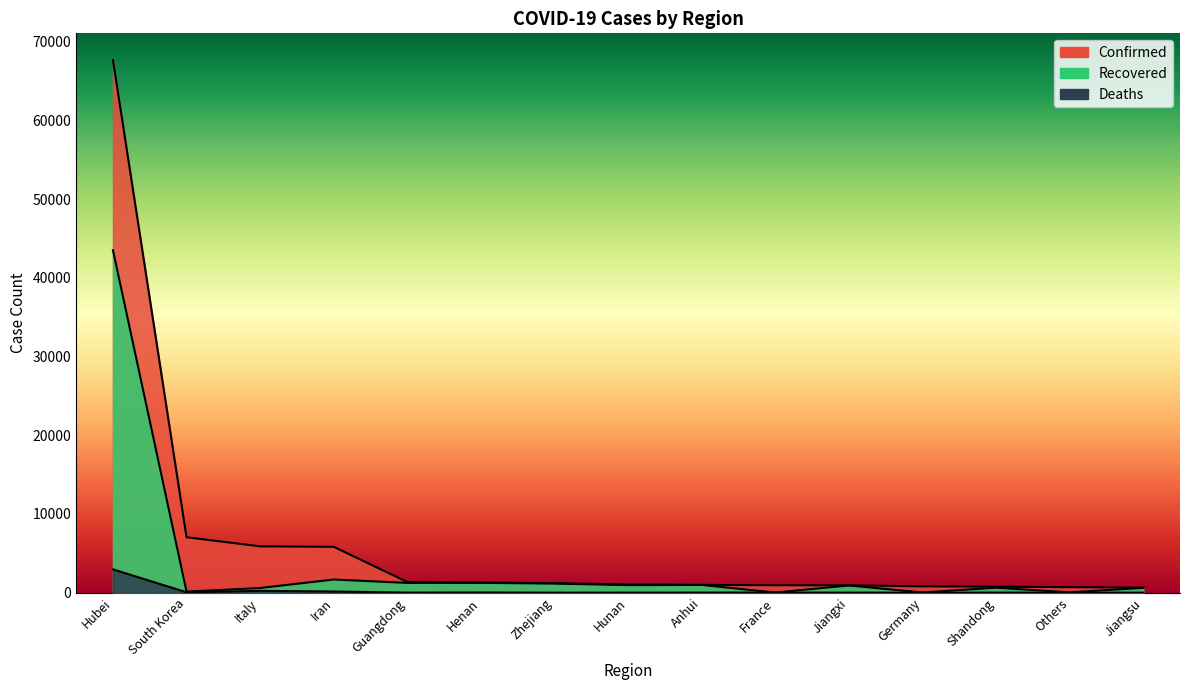

What is the label of the 2nd point from the left?

South Korea